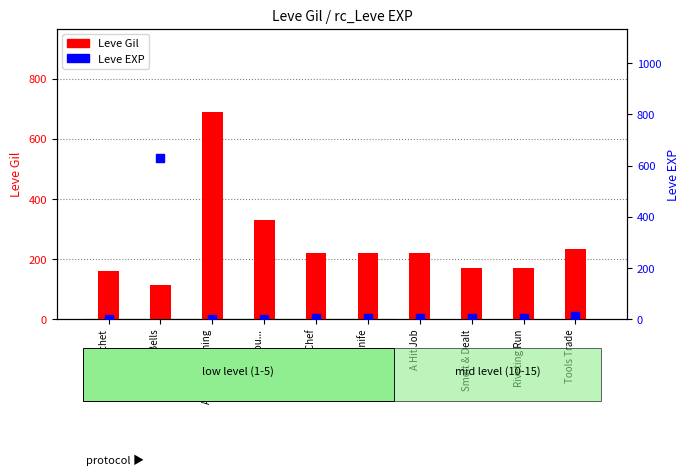

Which series has the largest total across all categories?

Leve Gil